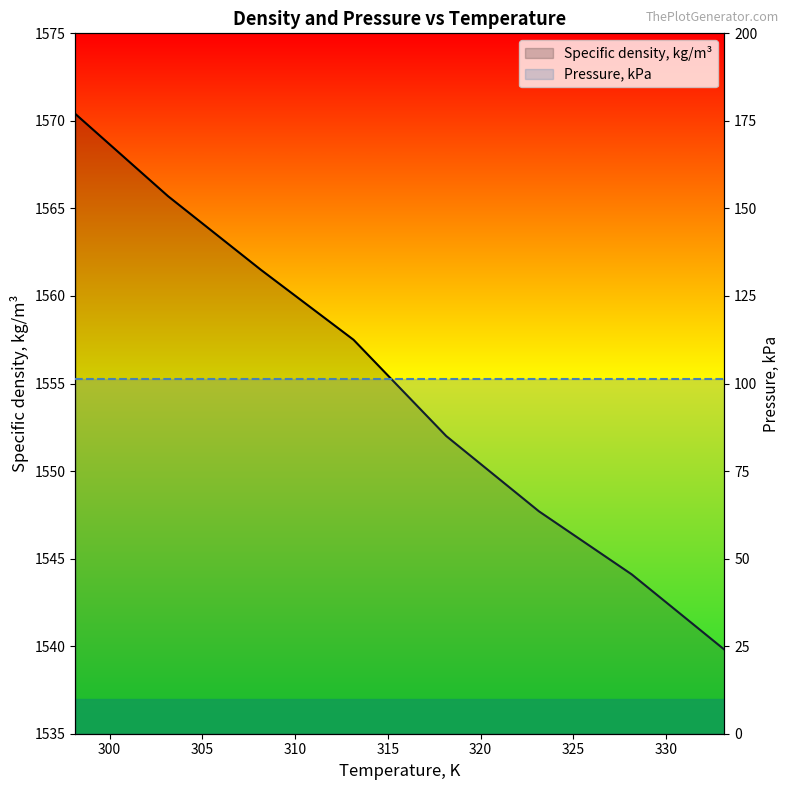

What is the difference between the maximum and minimum values?

30.6